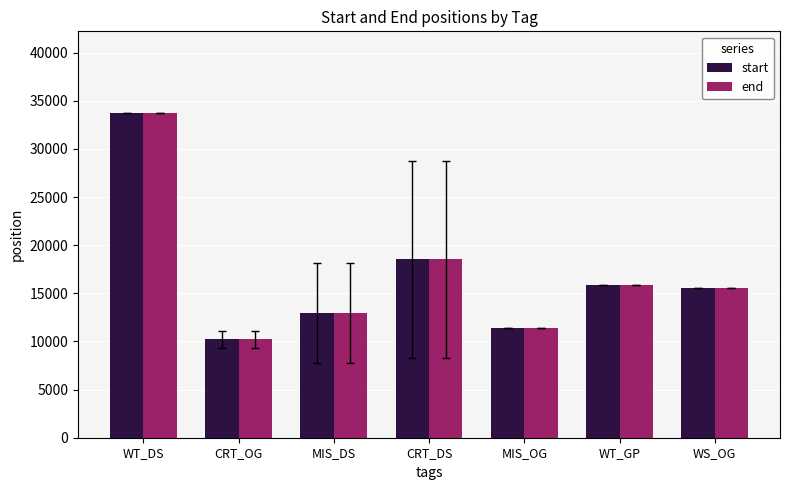

How many bars are there in each group?

2